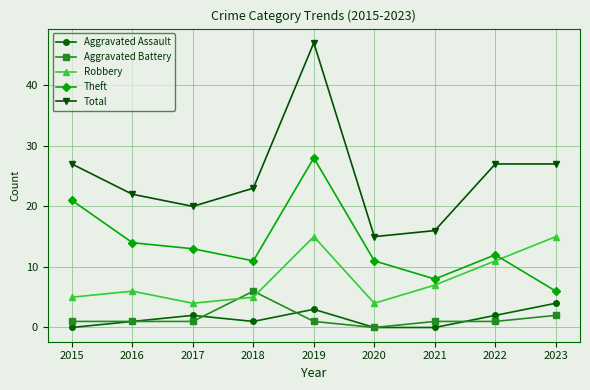

What are all the series names shown in the legend?

Aggravated Assault, Aggravated Battery, Robbery, Theft, Total